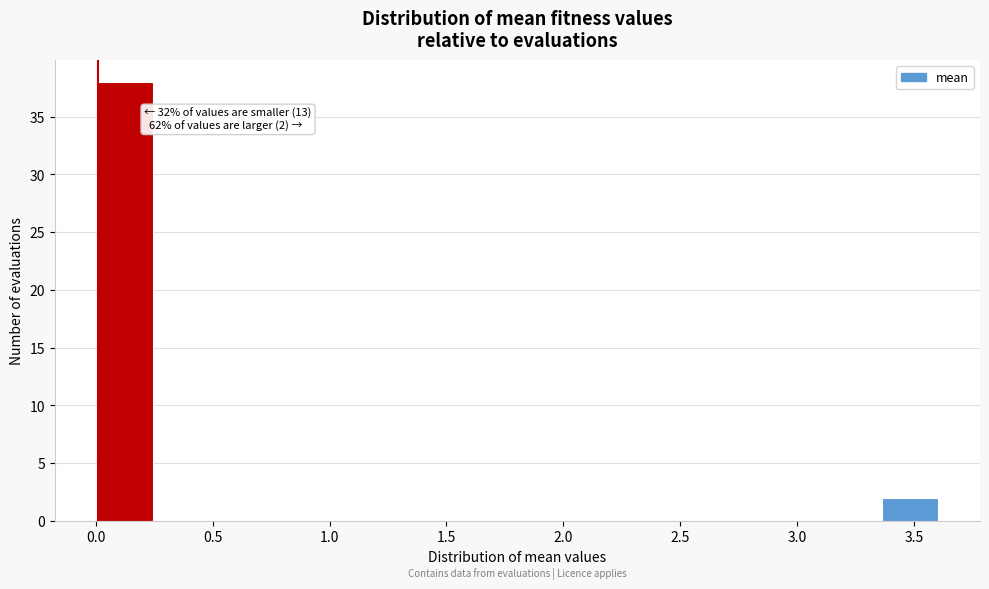

Over which range of the x-axis is the bar tallest?

0.00 to 0.25